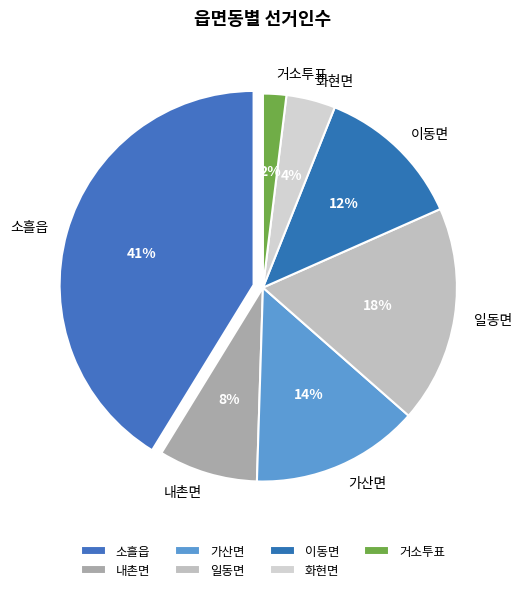

The 이동면 slice represents 12% of the pie. True or false?

True